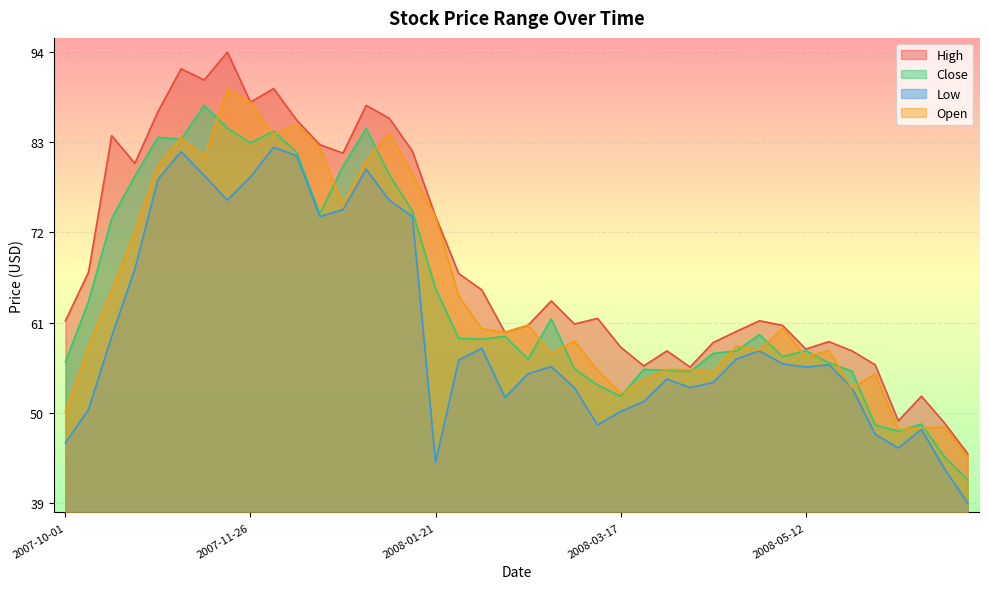

At 2008-06-16, list the series in order from smallest to largest.

Low, Open, Close, High